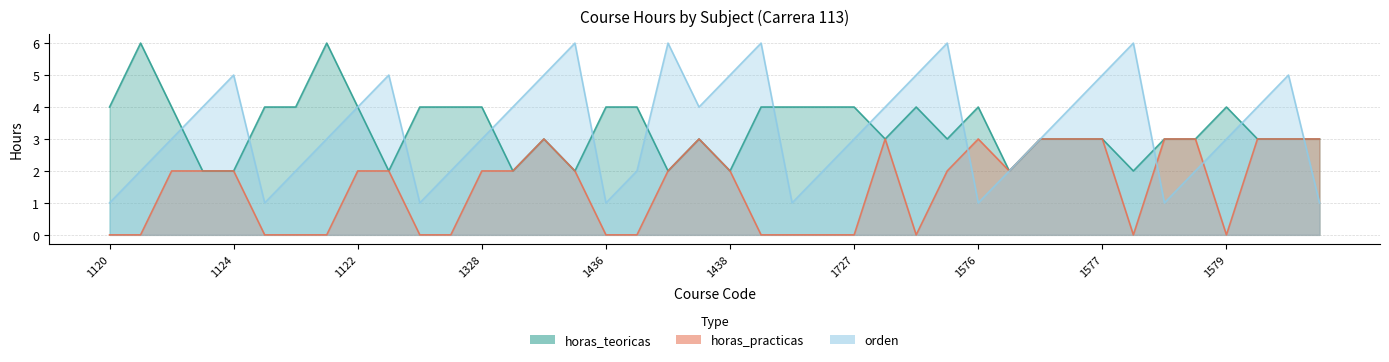

True or false: horas_practicas and orden cross at least once.

True